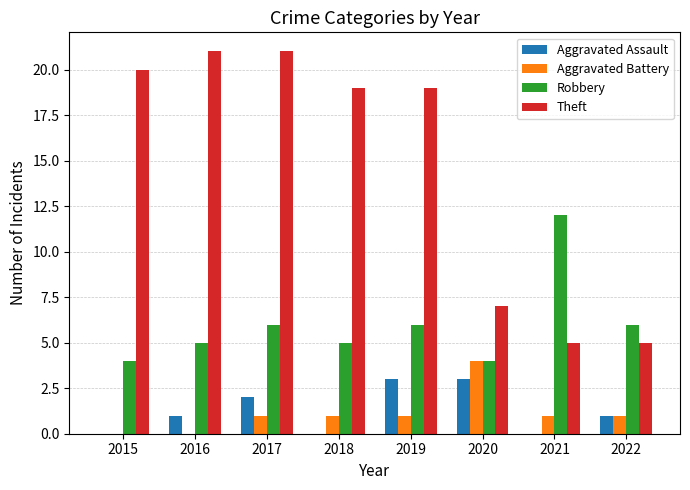

Is it true that Robbery equals 4 at 2015?

True